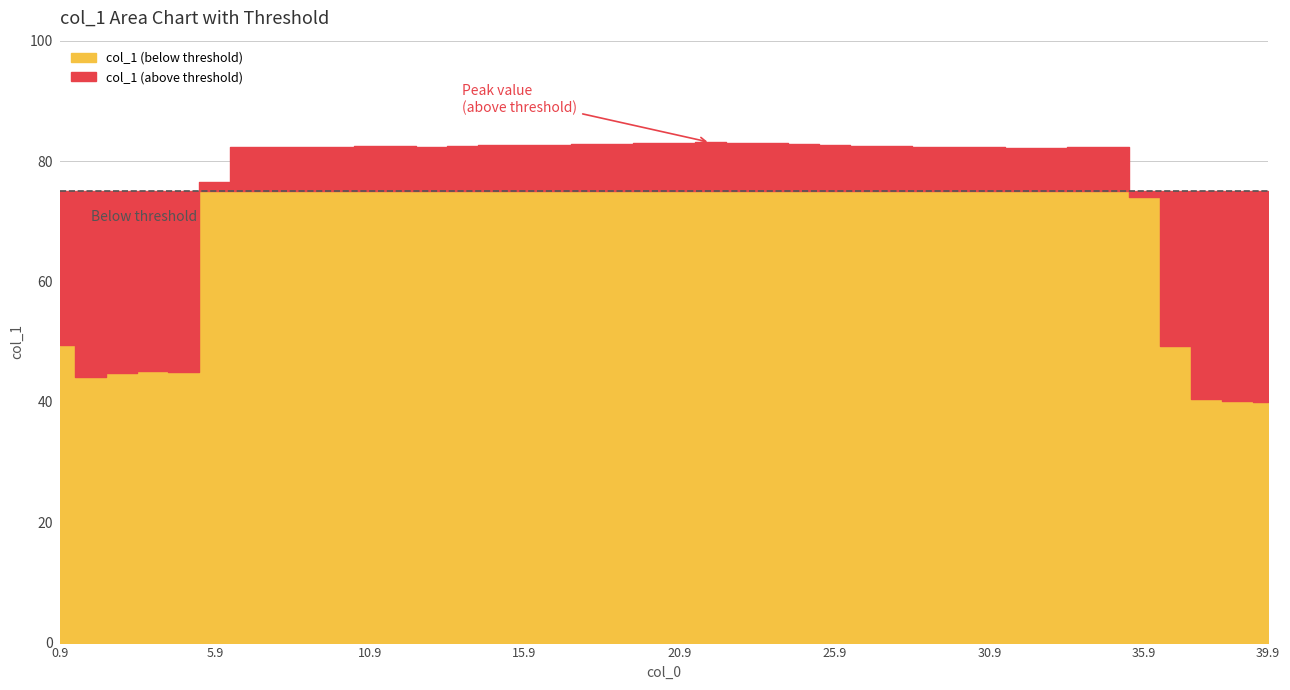

What is the maximum value shown in the chart?

83.1